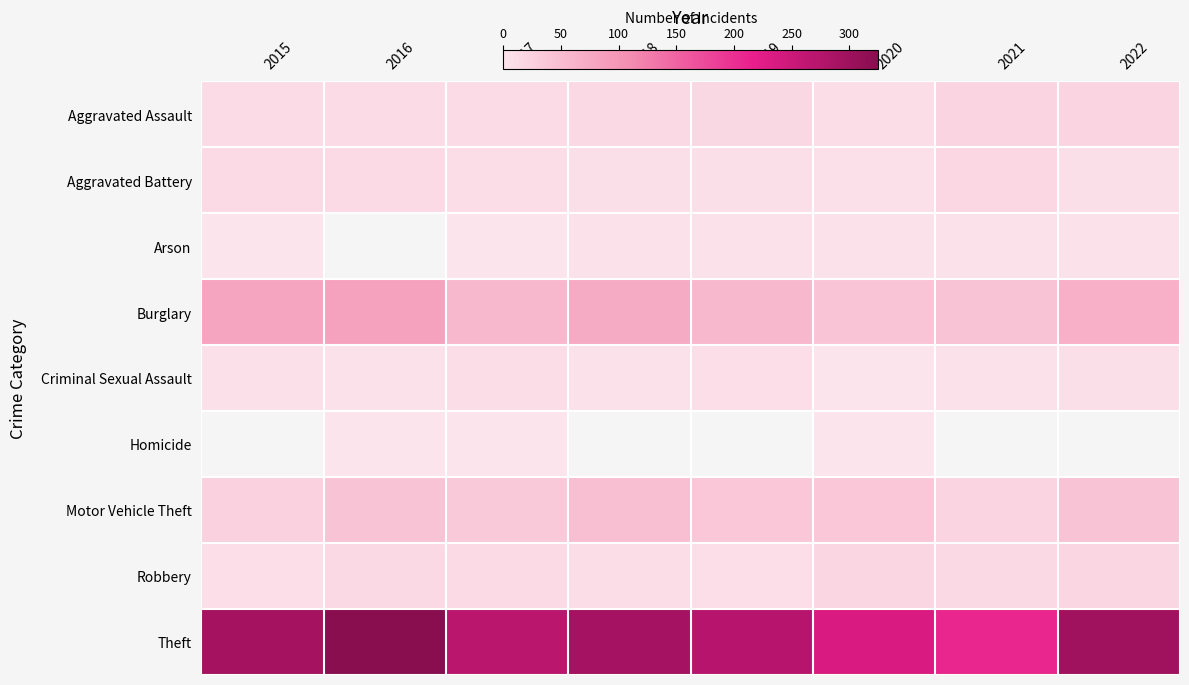

Reading right to left, extract all data points from this chart.

Aggravated Assault: 2022=20	2021=20	2020=9	2019=16	2018=15	2017=11	2016=11	2015=11
Aggravated Battery: 2022=7	2021=17	2020=6	2019=7	2018=7	2017=9	2016=13	2015=13
Arson: 2022=4	2021=4	2020=3	2019=4	2018=4	2017=1	2016=0	2015=1
Burglary: 2022=67	2021=43	2020=40	2019=57	2018=73	2017=58	2016=84	2015=81
Criminal Sexual Assault: 2022=7	2021=5	2020=1	2019=8	2018=4	2017=9	2016=3	2015=6
Homicide: 2022=0	2021=0	2020=1	2019=0	2018=0	2017=1	2016=1	2015=0
Motor Vehicle Theft: 2022=42	2021=21	2020=37	2019=38	2018=48	2017=35	2016=42	2015=25
Robbery: 2022=19	2021=15	2020=19	2019=8	2018=9	2017=13	2016=14	2015=8
Theft: 2022=297	2021=209	2020=234	2019=271	2018=291	2017=268	2016=325	2015=293